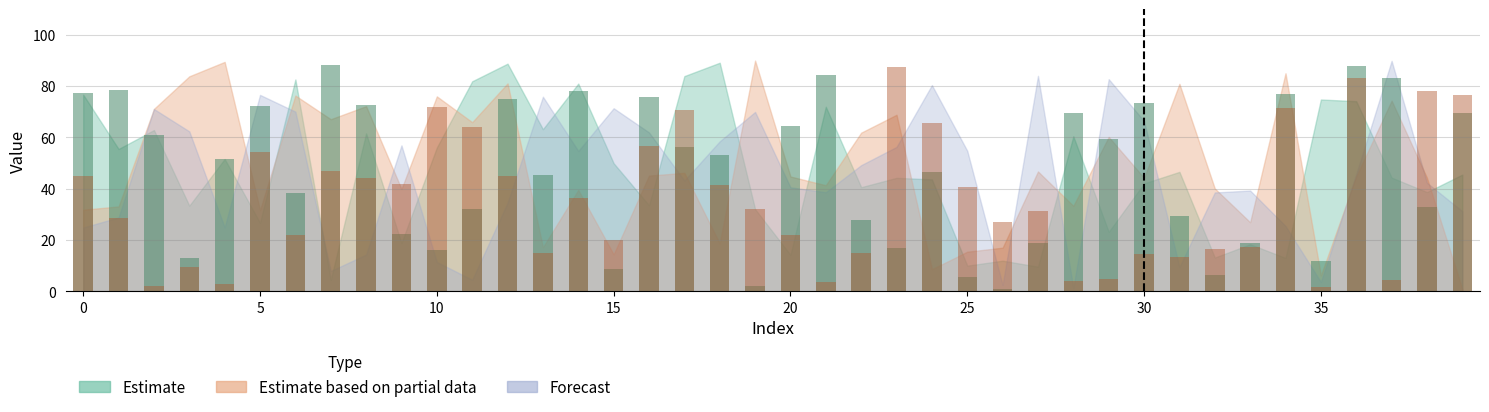

At which label is p4 (Est. bars) closest to 44?

13